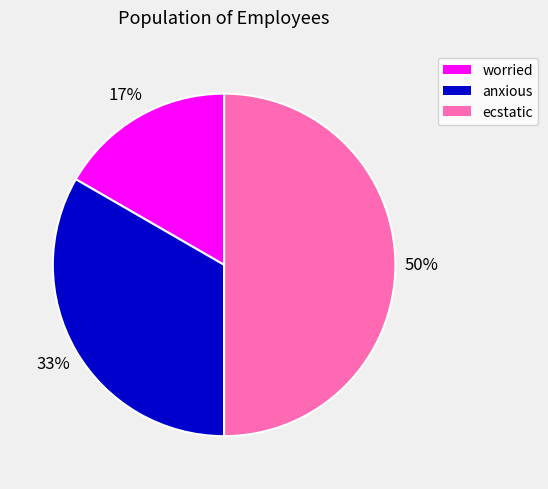

True or false: worried accounts for 8% of the total.

False